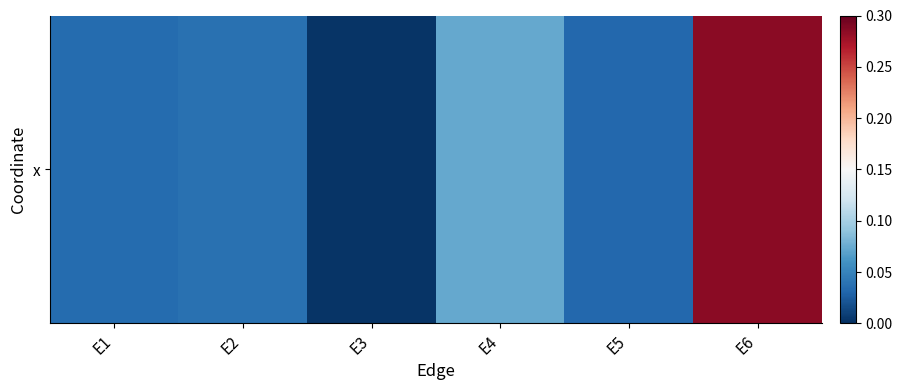

Which label corresponds to the largest value in the chart?

E6